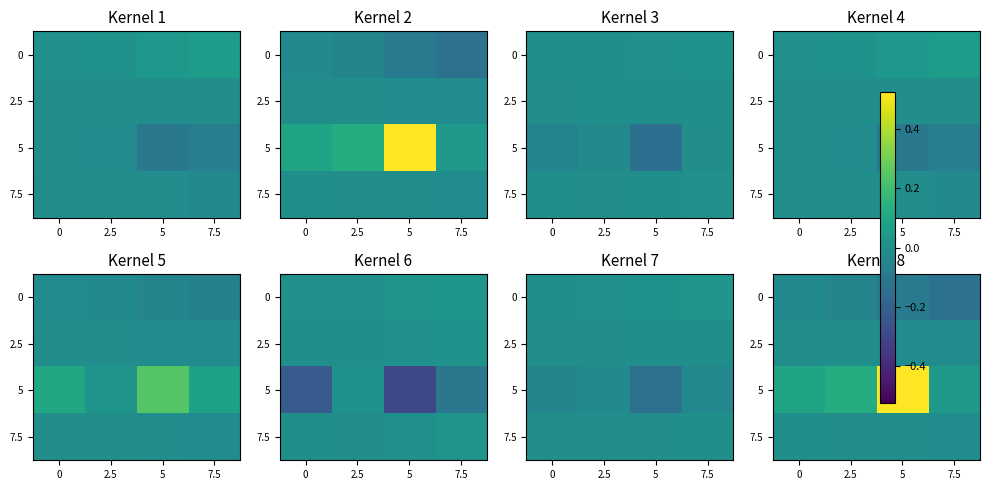

What is the difference between the 5 values at 7.5 and 5?

0.5